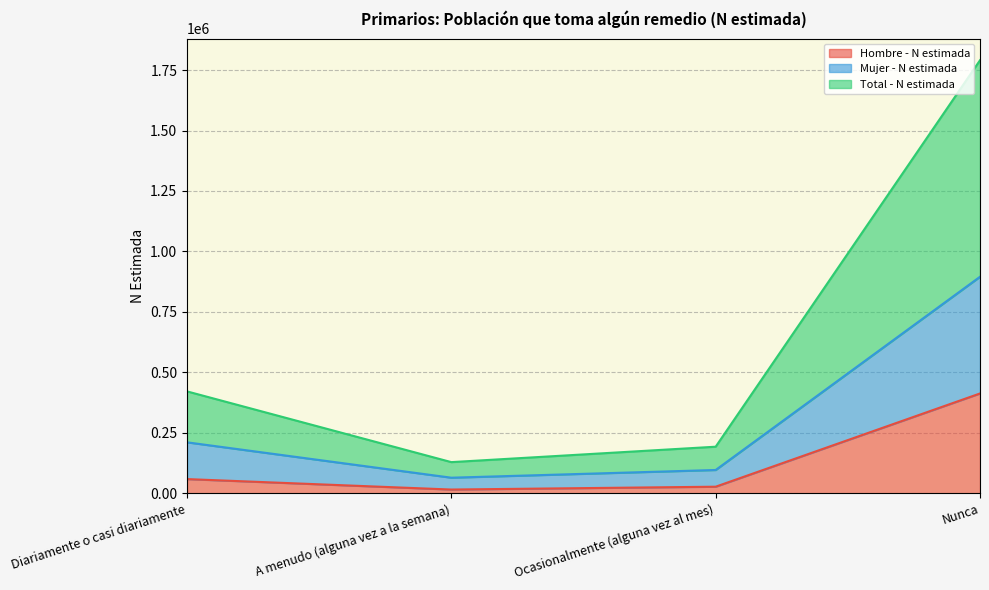

True or false: Mujer - N estimada and Hombre - N estimada intersect in this chart.

False